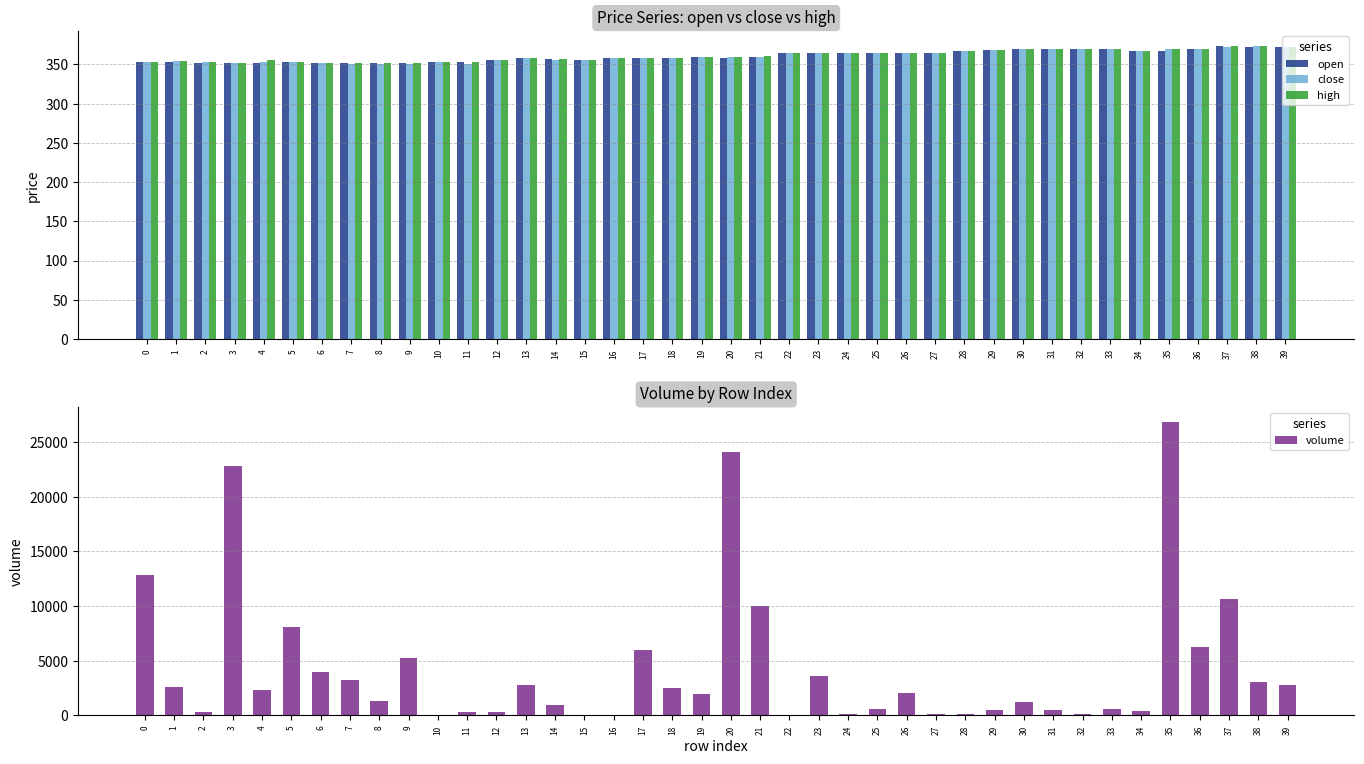

Which has a higher value, 9 or 11?

11